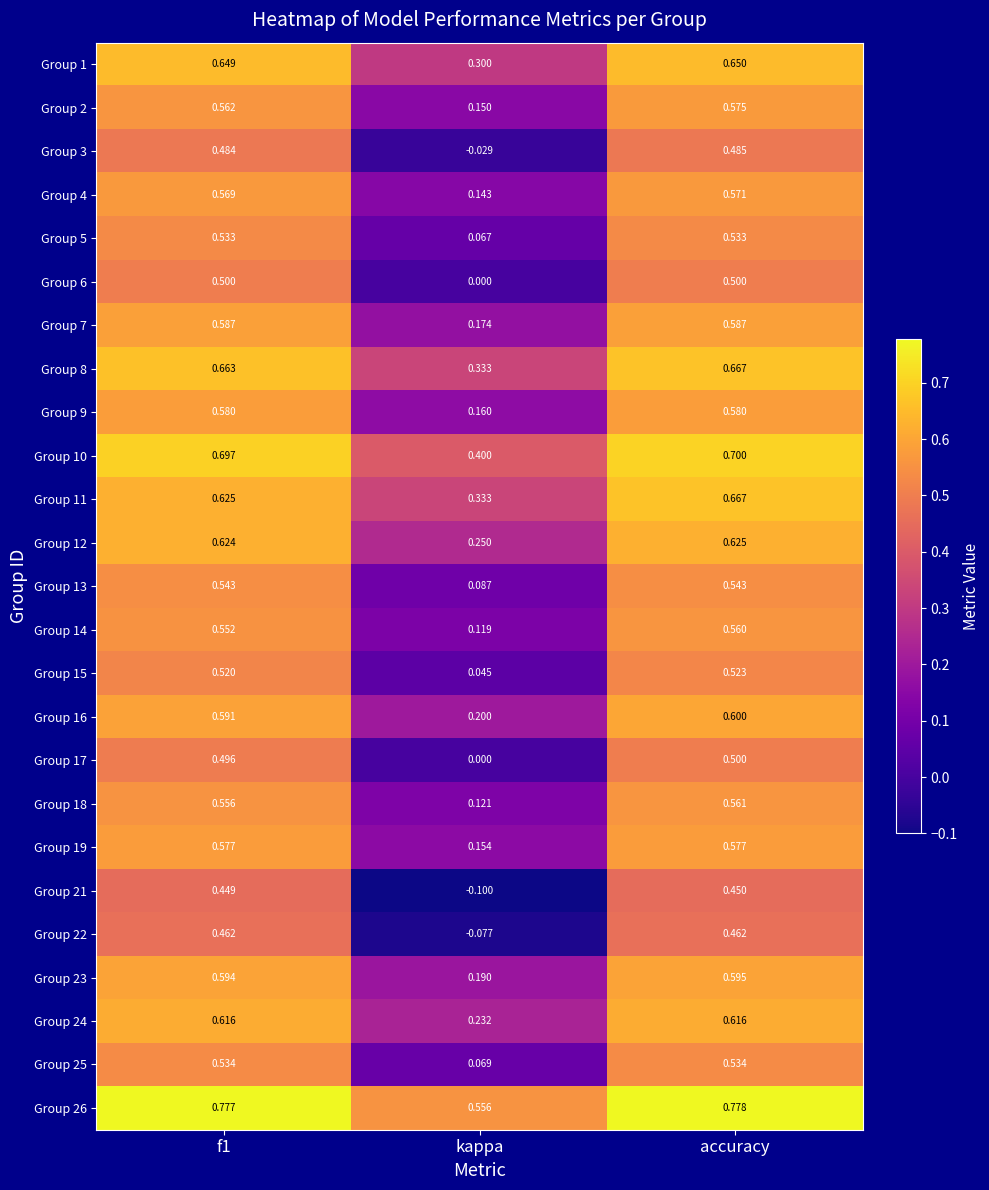

Where is Group 9 nearest to the value 0?

kappa